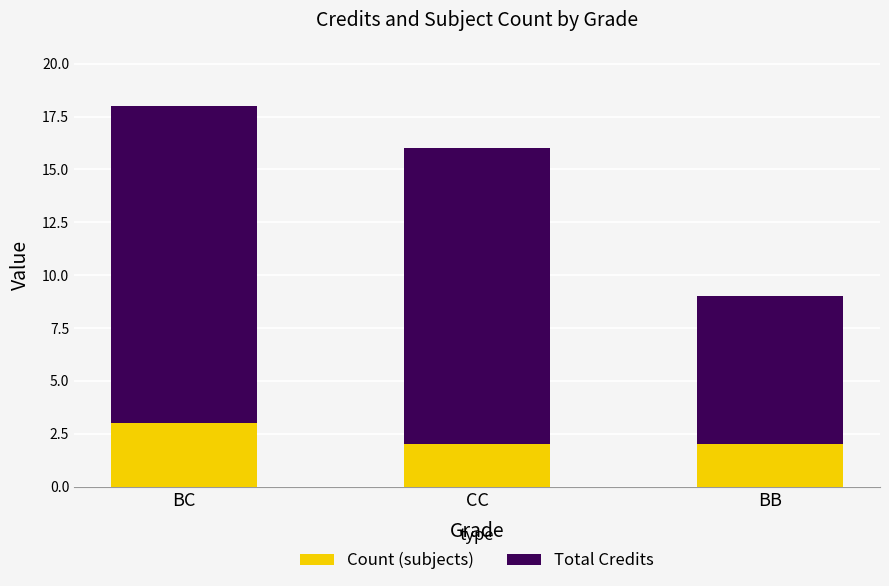

What is the total value across all series at BC?

18